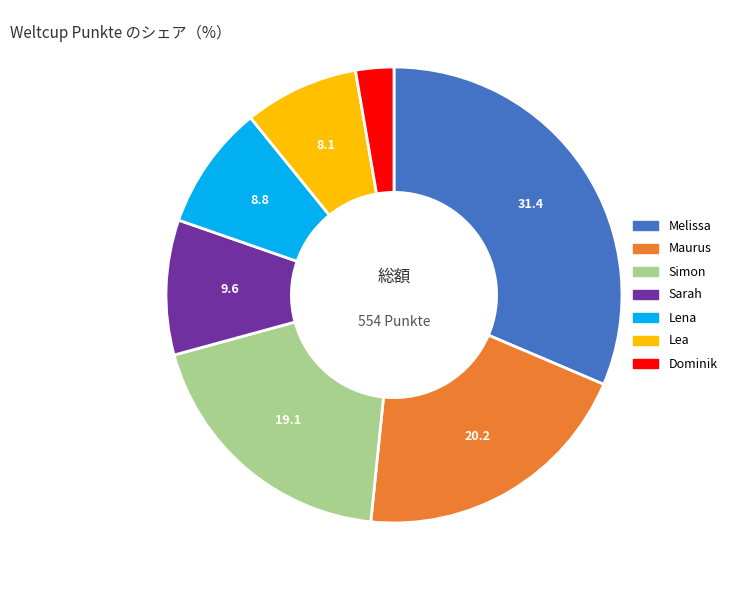

Which slice is the smallest?

Dominik